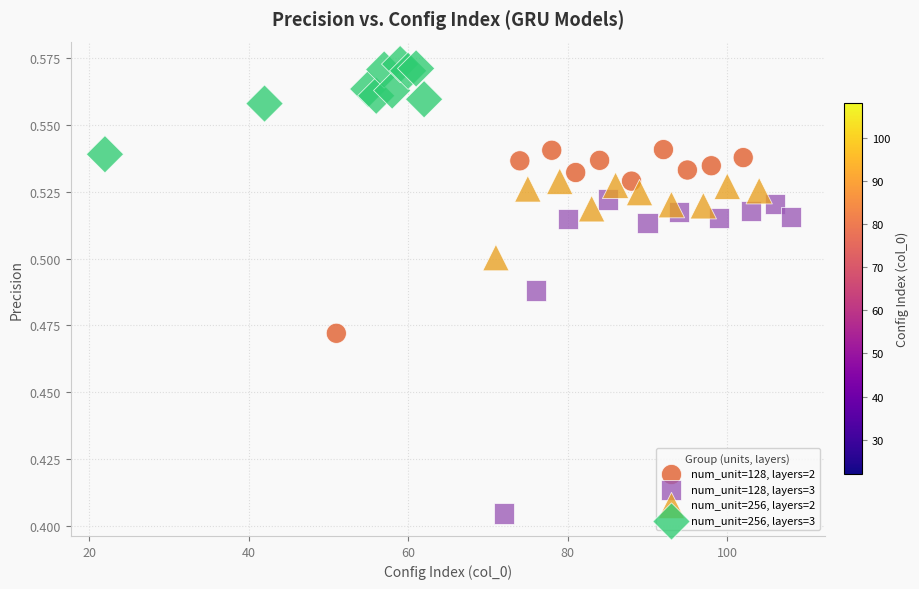

Which series reaches the minimum Y coordinate?

num_unit=128, layers=3